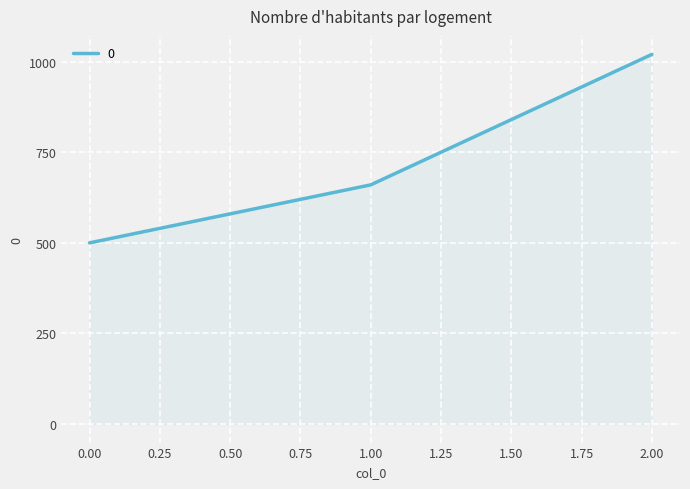

Rank the categories by value from highest to lowest.

2.00, 1.00, 0.00